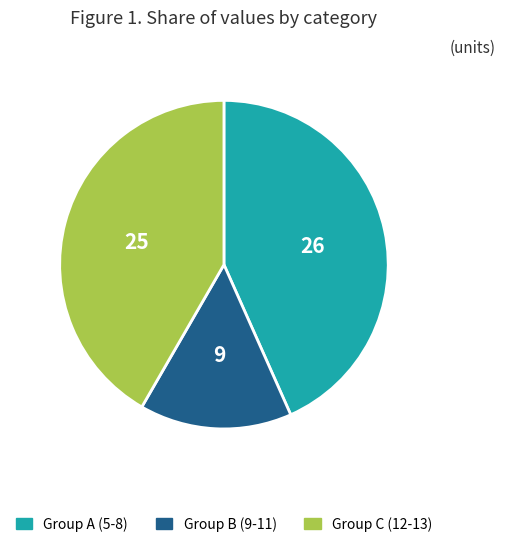

Rank the categories by value from lowest to highest.

Group B (9-11), Group C (12-13), Group A (5-8)